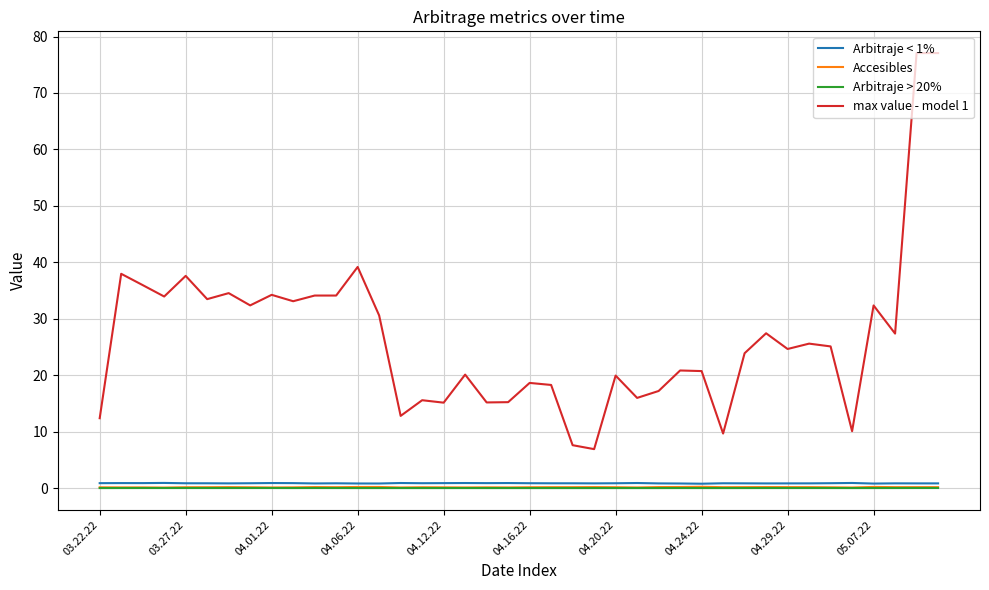

Does the chart display data point markers on the line(s)?

No